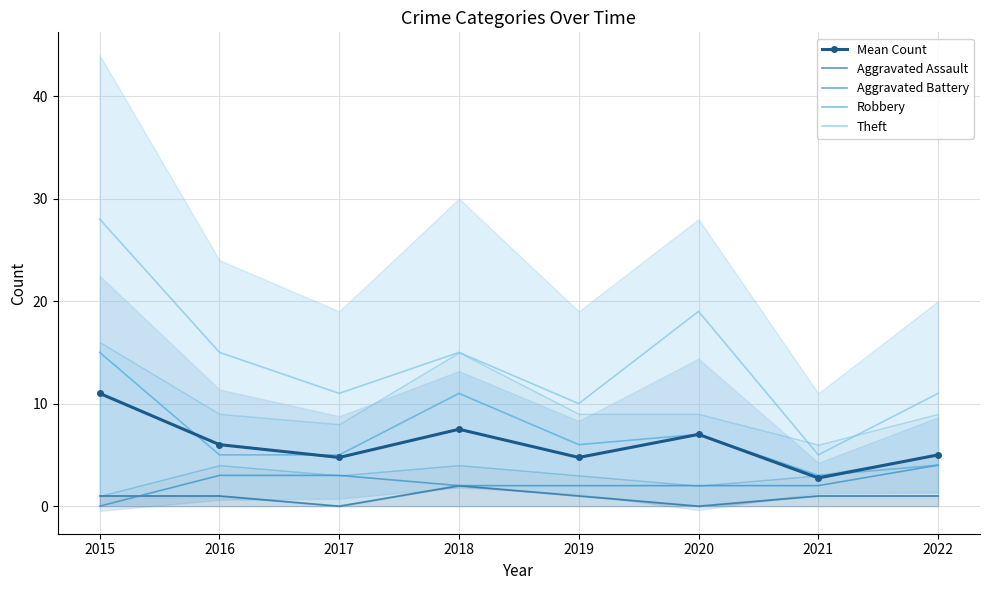

At which label does Mean Count reach its peak?

2015